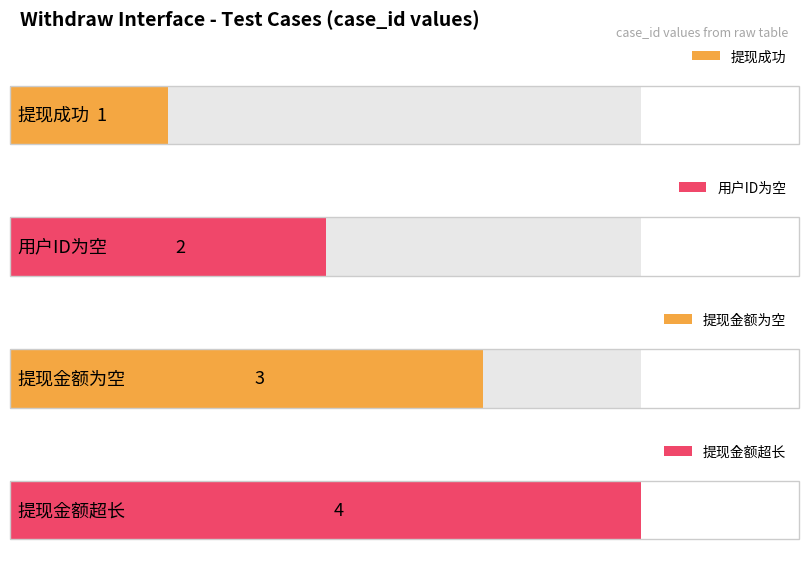

What is the change in value from 提现金额为空 to 提现金额超长?

+1